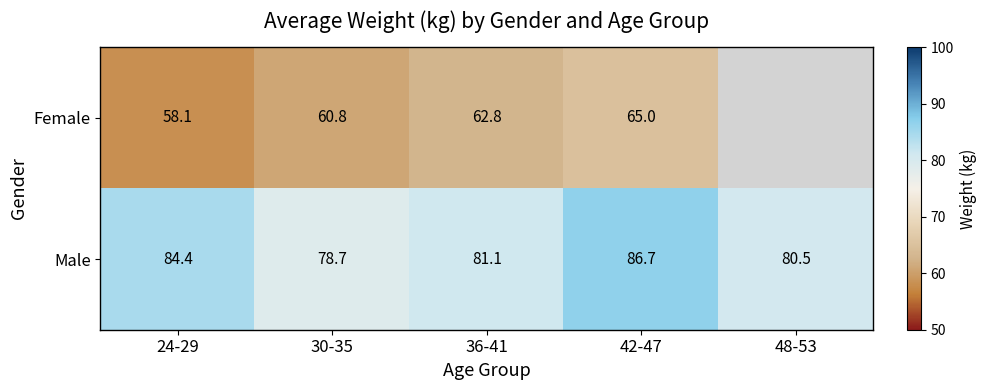

What is the greatest value displayed?

86.7